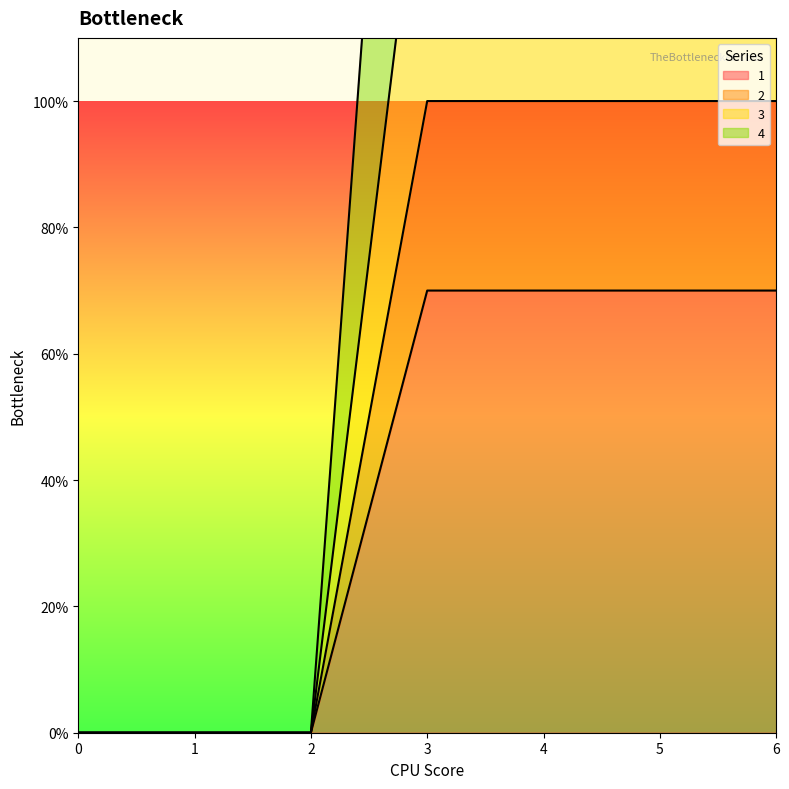

Which has a higher value, 1 or 2?

1